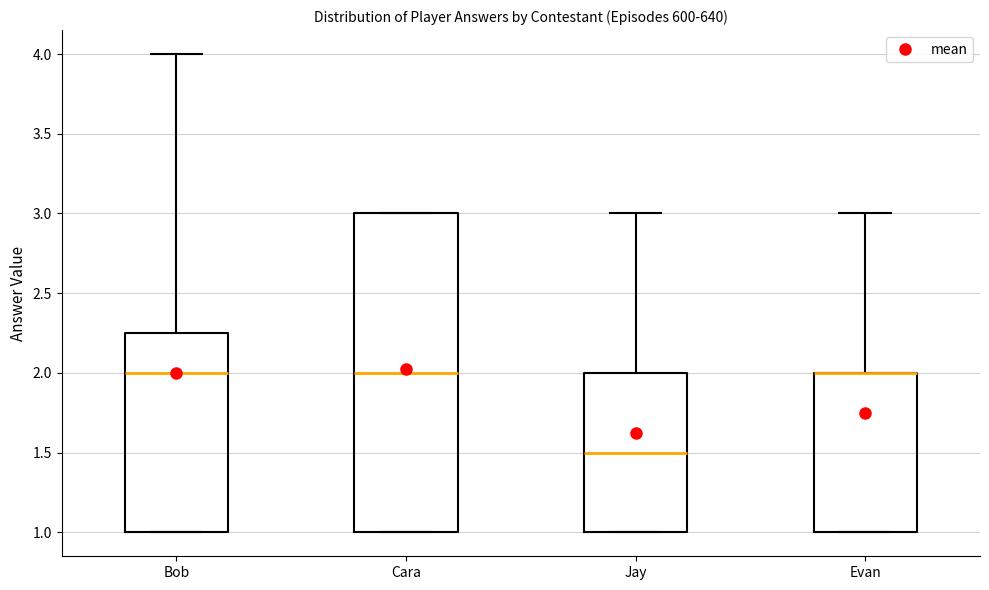

Reading left to right, transcribe this box plot: for each box, give where its median line is, the range the box spans, and where its two whiskers end, as read against the y-axis. The values are not printed on the chart, so give them approximately, as read against the axis.

Bob: median 2.00, box 1.00 to 2.25, whiskers 1.00 to 4.00
Cara: median 2.00, box 1.00 to 3.00, whiskers 1.00 to 3.00
Jay: median 1.50, box 1.00 to 2.00, whiskers 1.00 to 3.00
Evan: median 2.00 (drawn on the box's upper edge), box 1.00 to 2.00, whiskers 1.00 to 3.00